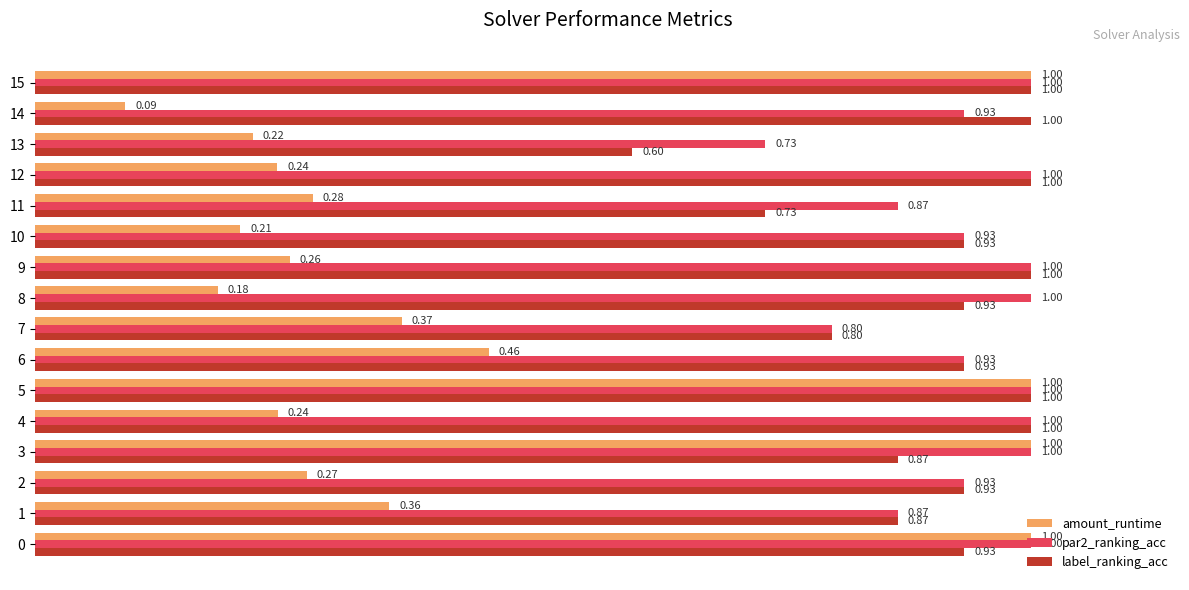

At how many categories does at least one series exceed 0?

16